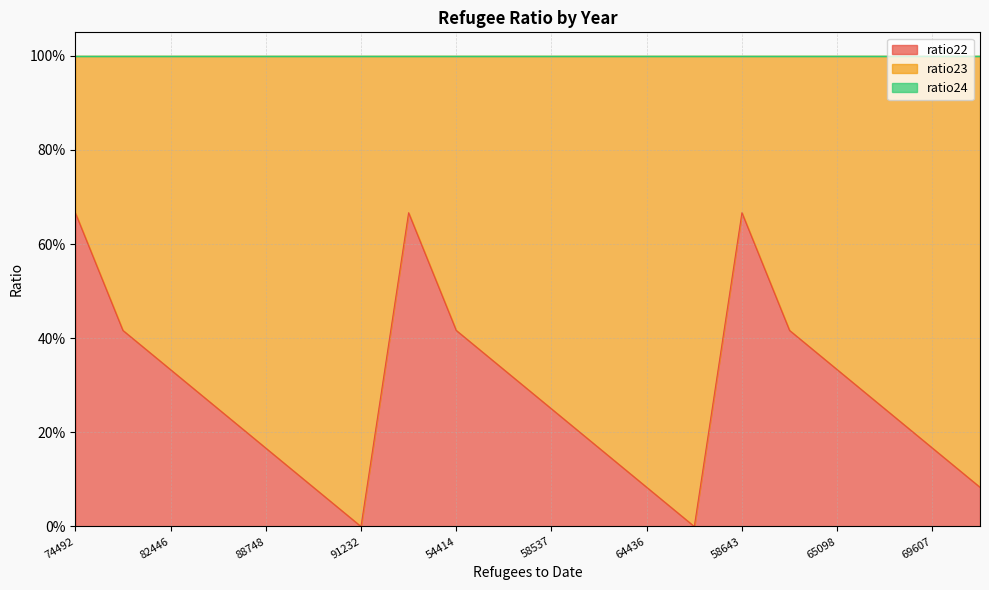

Is the value of ratio22 at 74492 greater than the value of ratio23 at 91232?

No